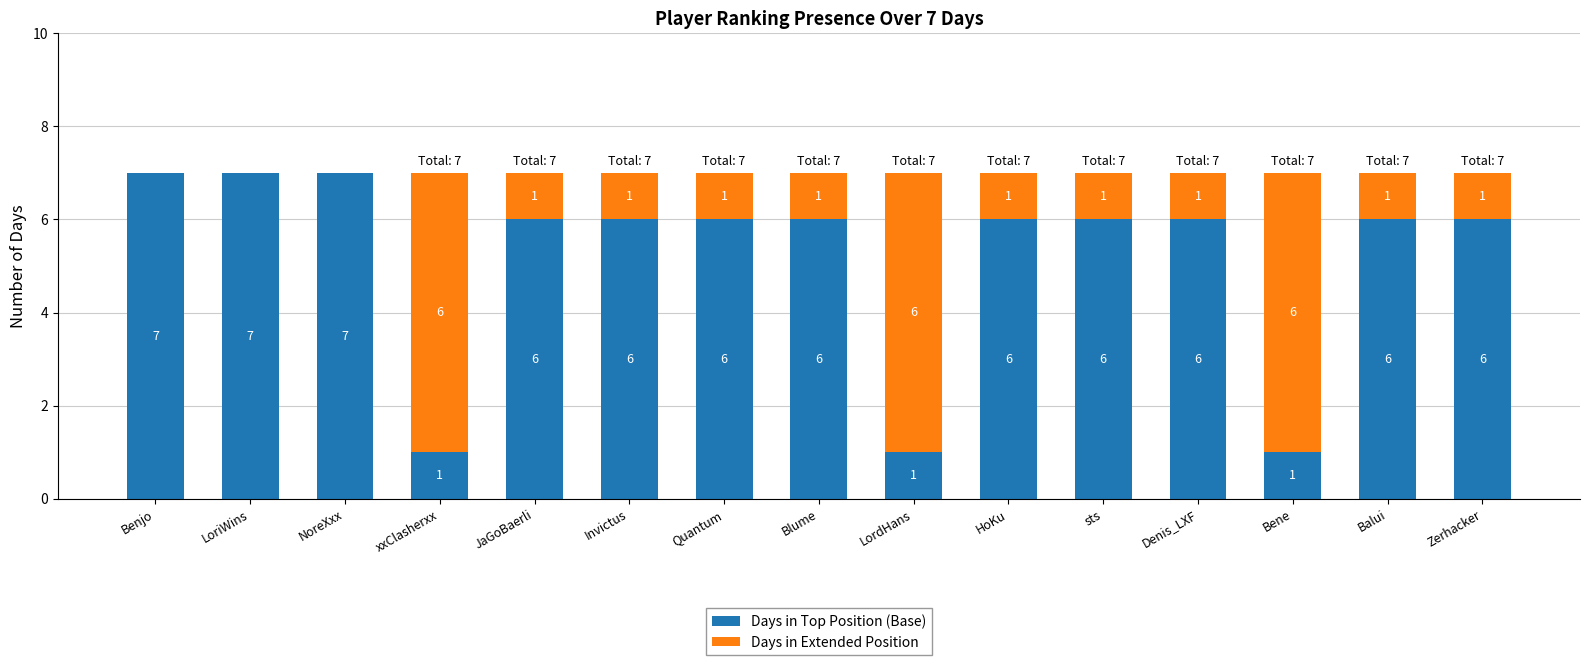

Are the bars grouped side by side (vs. stacked)?

No